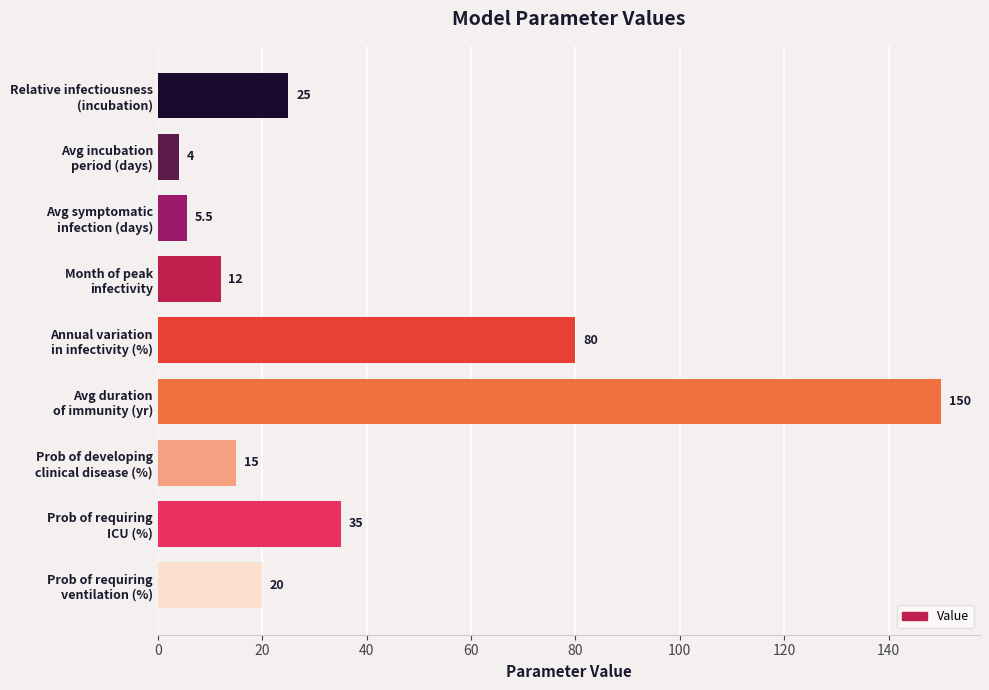

Are the bars grouped side by side (vs. stacked)?

No